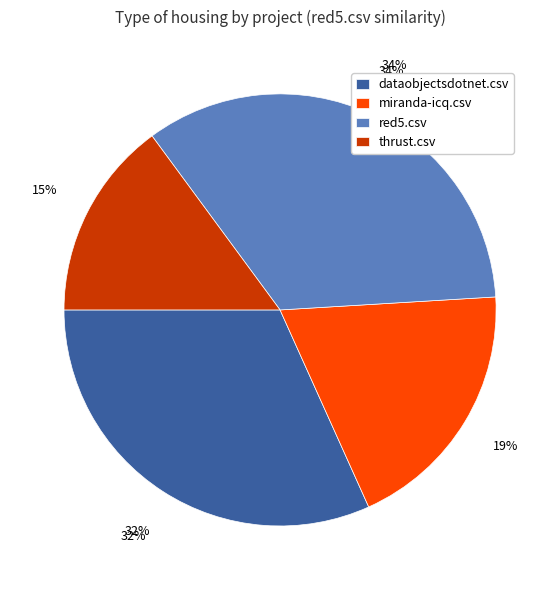

Between red5.csv and dataobjectsdotnet.csv, which is larger?

red5.csv